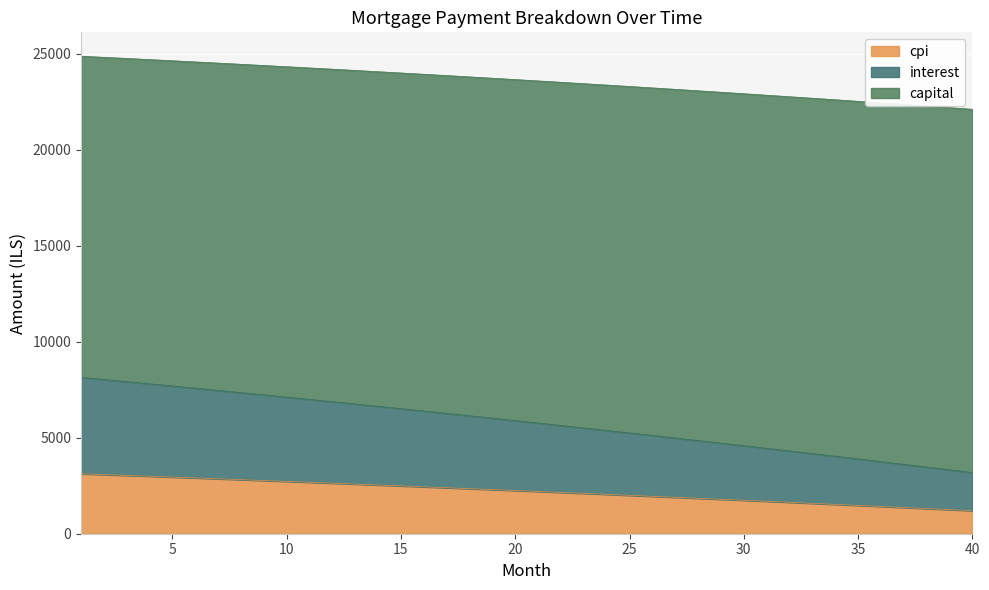

Does the chart display data point markers on the line(s)?

No